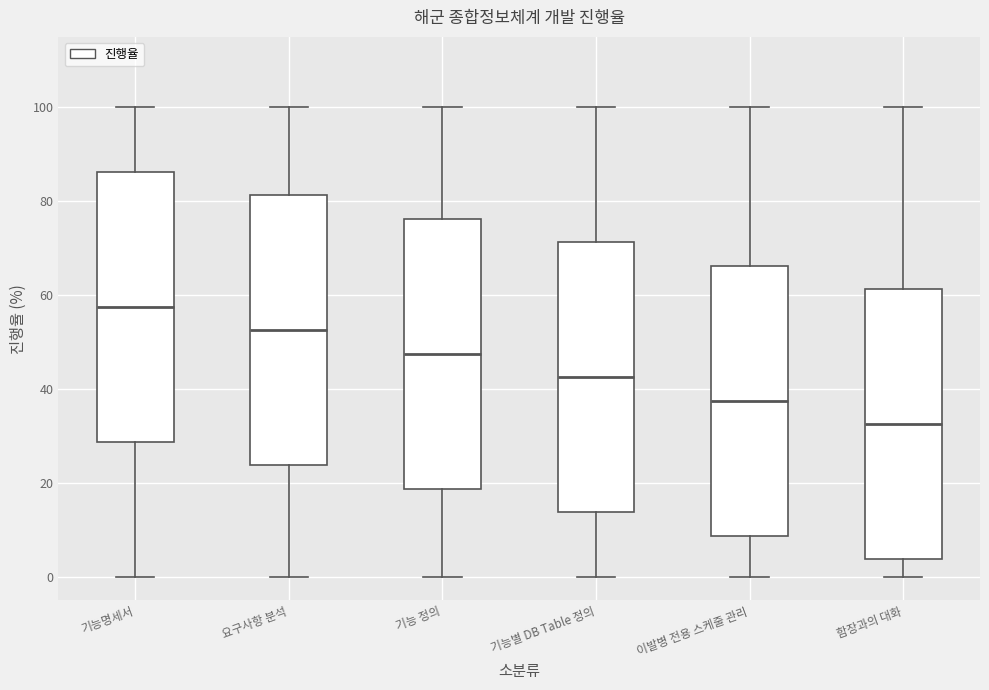

Where is the upper edge of the box for 기능명세서 on the y-axis? The values are not printed on the chart, so give them approximately, as read against the axis.

86